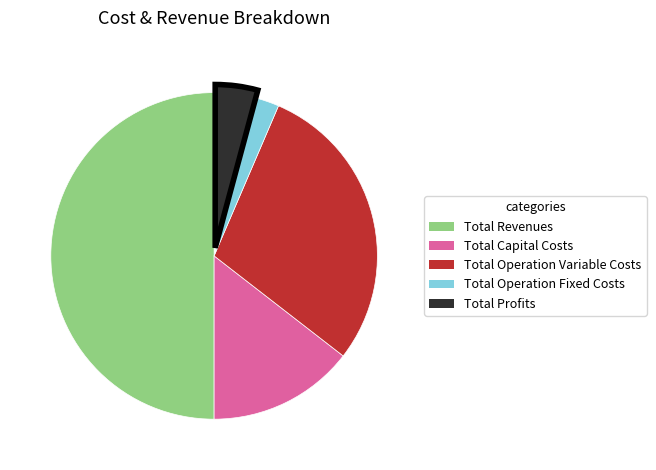

What is the smallest slice in the pie chart?

Total Operation Fixed Costs